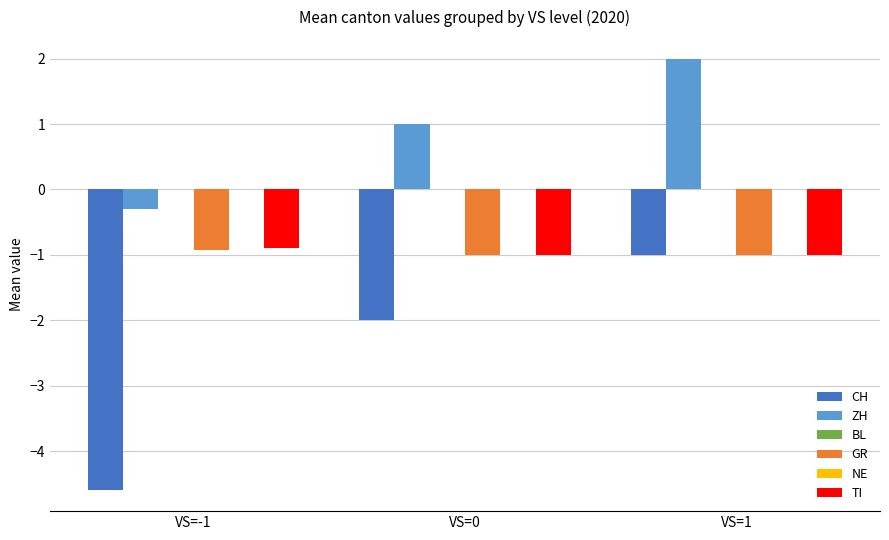

Reading left to right, transcribe all the data shown in this chart.

CH: -4.6	-2.0	-1.0
ZH: -0.3	1.0	2.0
BL: 0.0	0.0	0.0
GR: -0.9	-1.0	-1.0
NE: 0.0	0.0	0.0
TI: -0.9	-1.0	-1.0